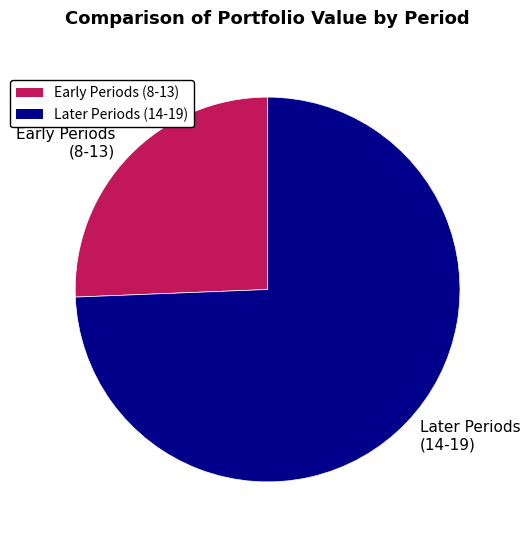

Is Later Periods (14-19) the majority of the pie?

Yes